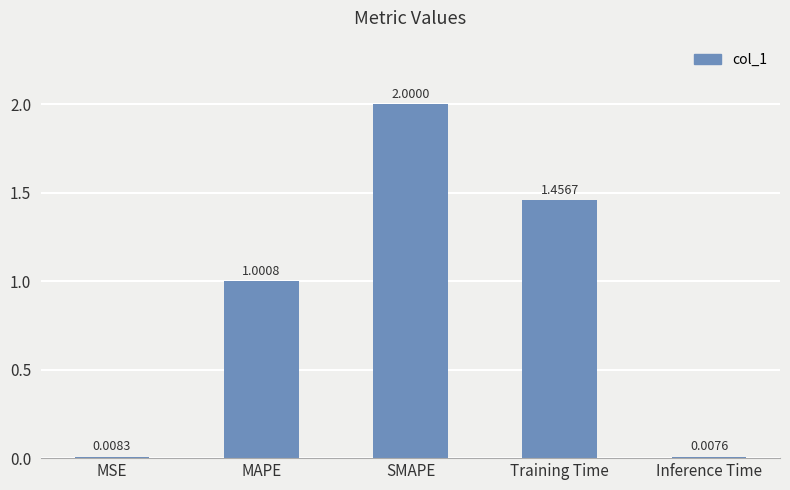

Count the number of data series in this chart.

1